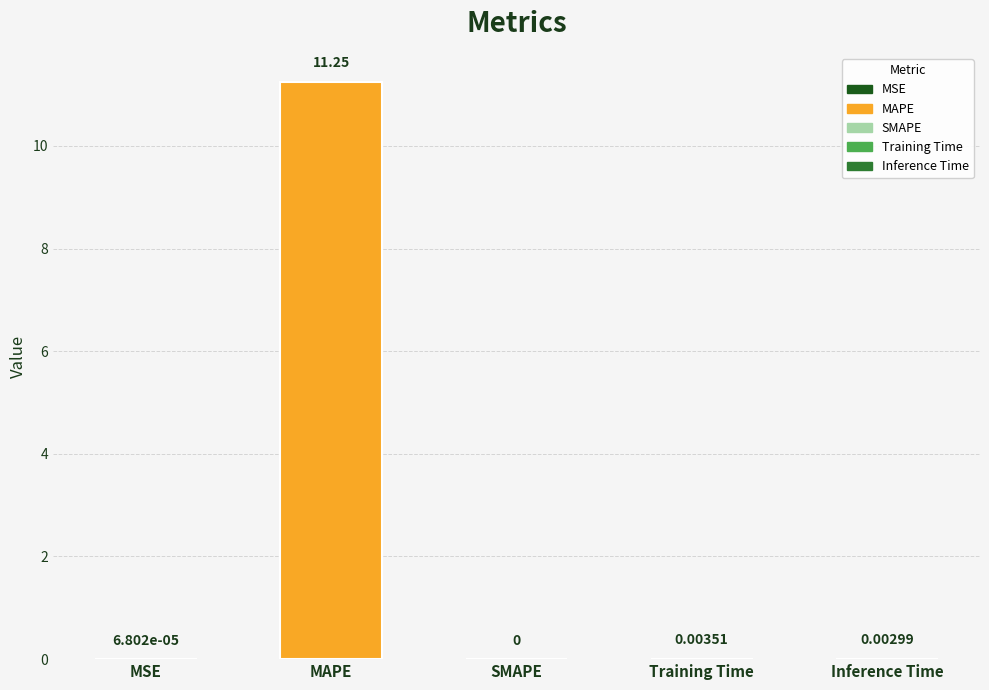

Does the chart contain stacked bars?

No